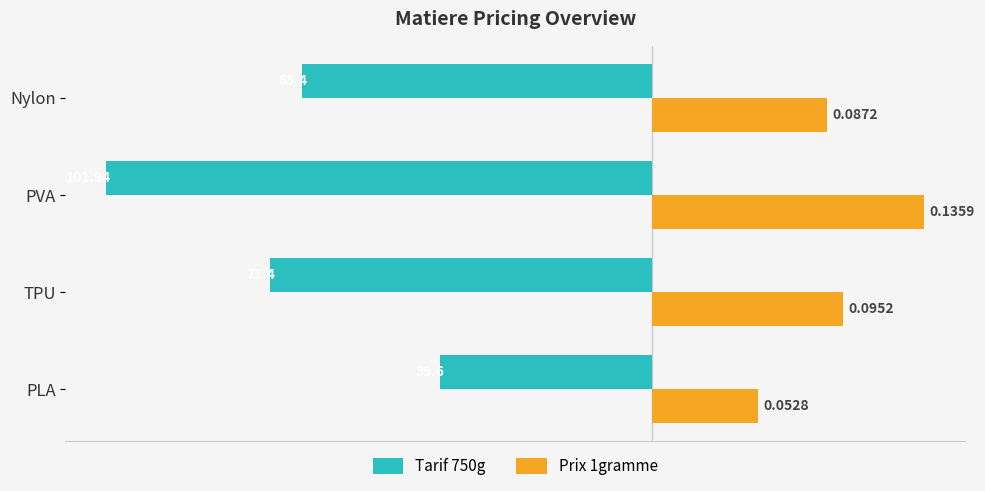

What are all the series names shown in the legend?

Tarif 750g, Prix 1gramme